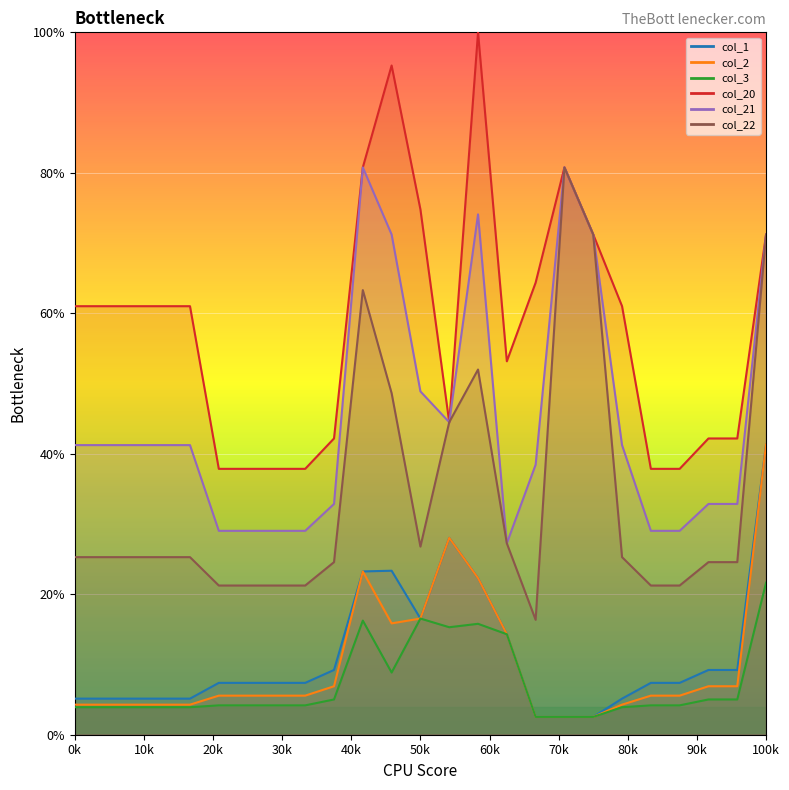

What is the average value of the col_3 series?

7.2